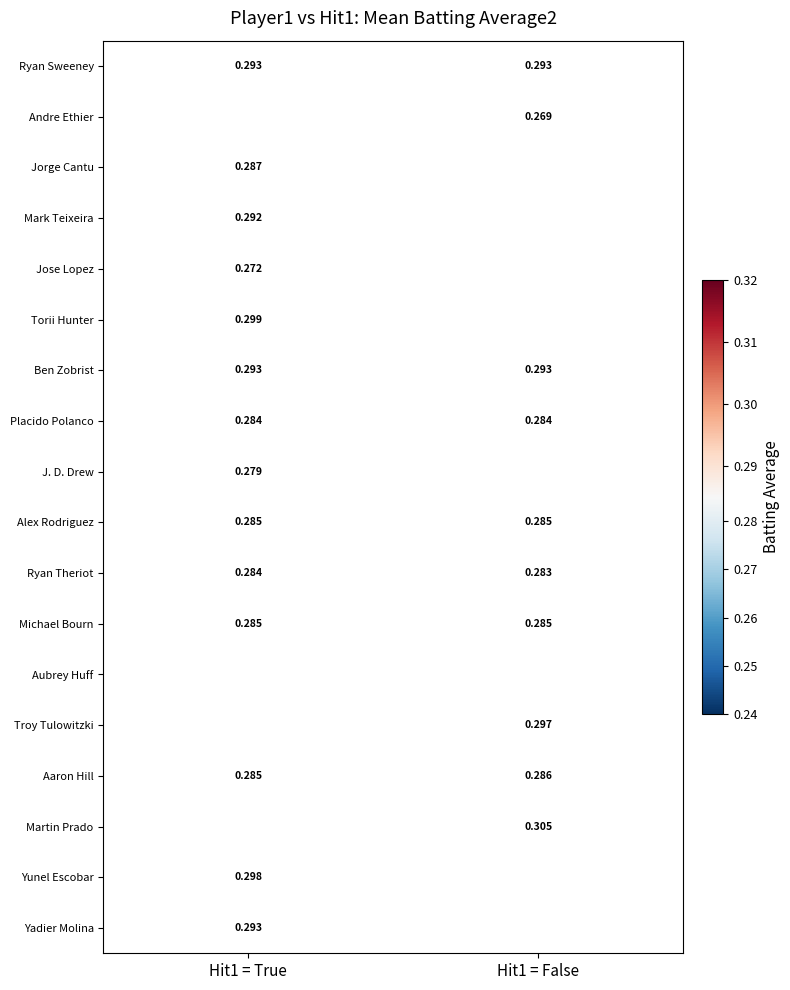

At which category does the chart reach its peak across all series?

Hit1 = False